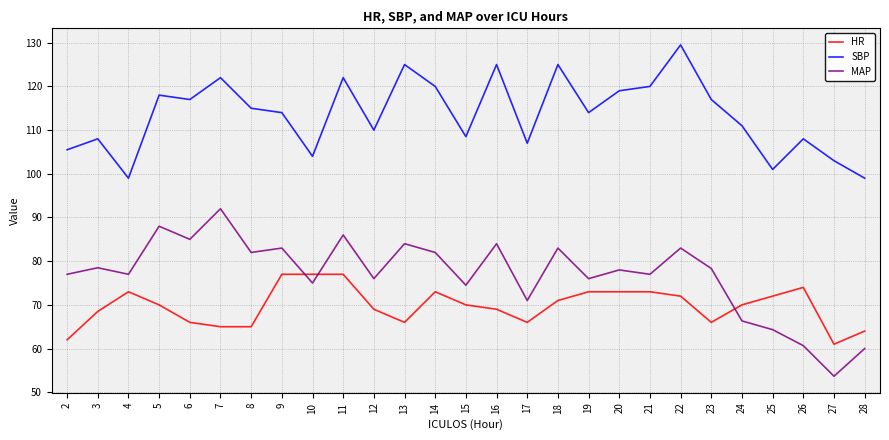

Which category has the highest value across all series?

22